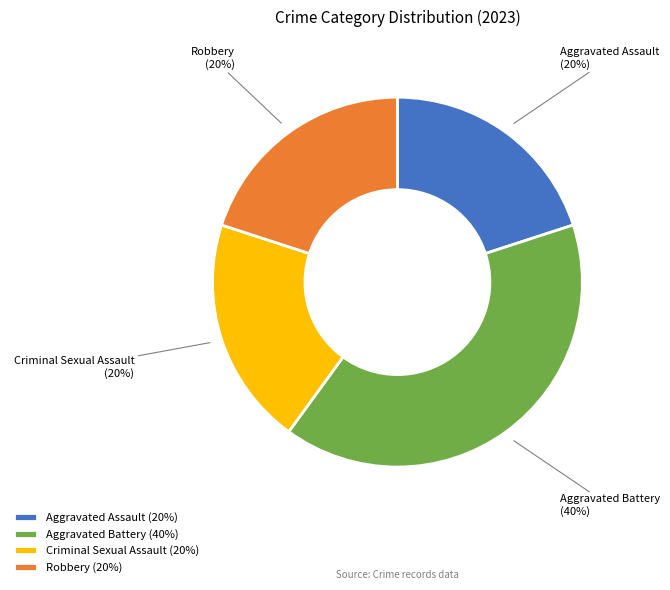

True or false: Criminal Sexual Assault accounts for 29% of the total.

False